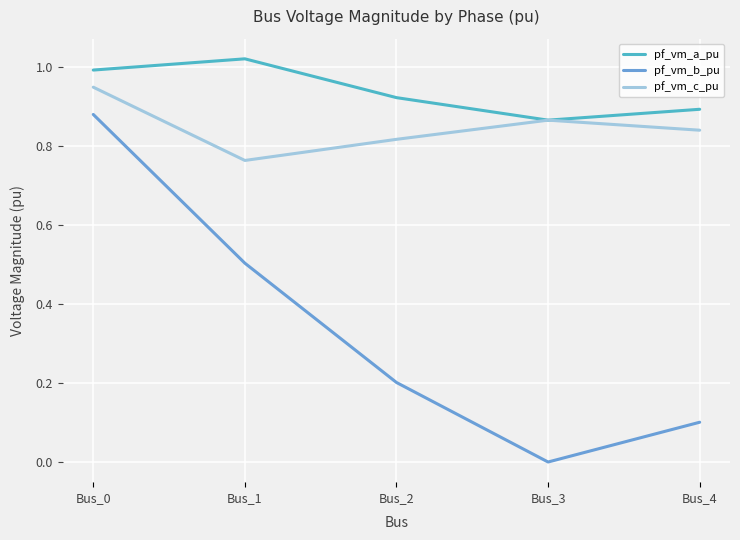

True or false: pf_vm_a_pu and pf_vm_b_pu intersect in this chart.

False